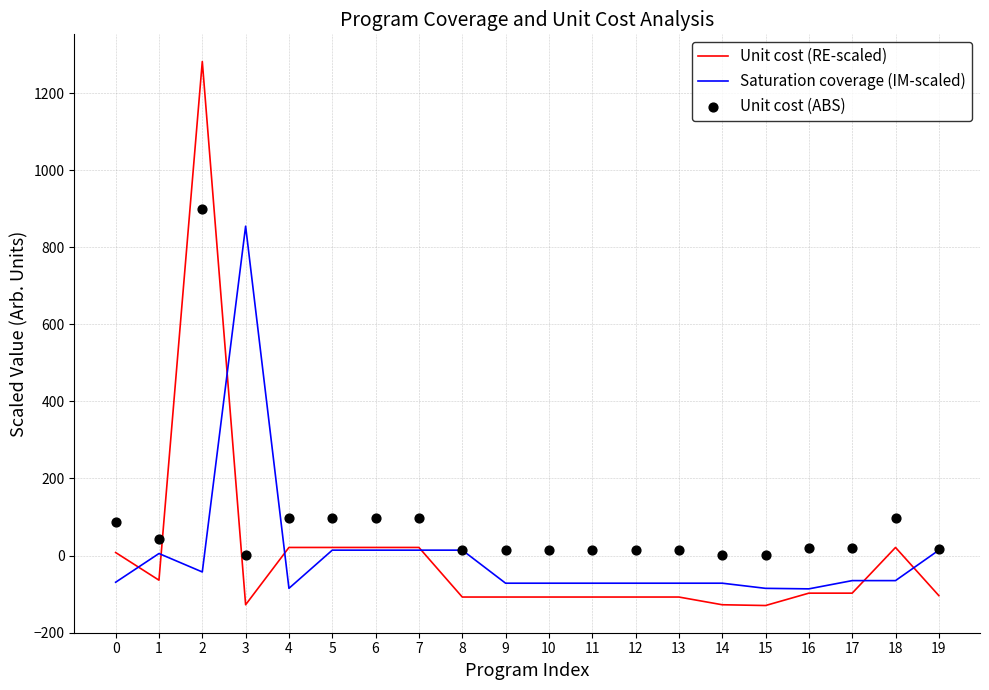

Is the value of Saturation coverage (IM-scaled) at 12 greater than the value of Unit cost (ABS) at 7?

No